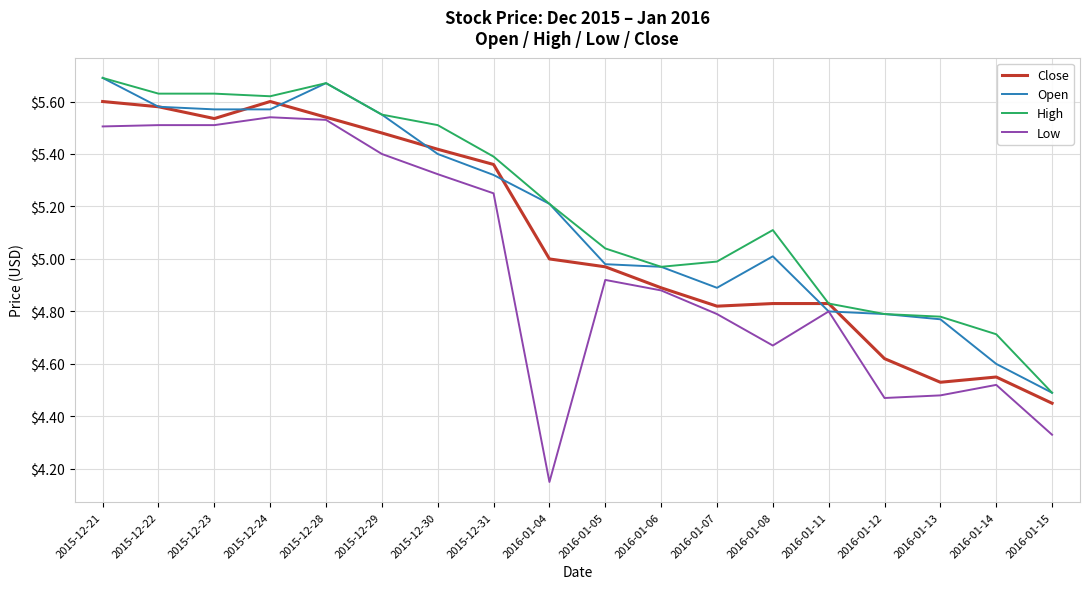

Rank the series by their average value, from lowest to highest.

Low, Close, Open, High